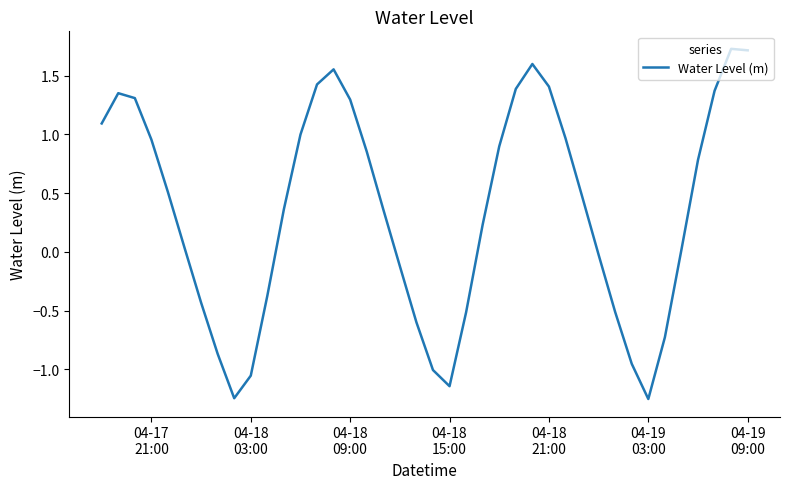

What is the maximum value shown in the chart?

1.7